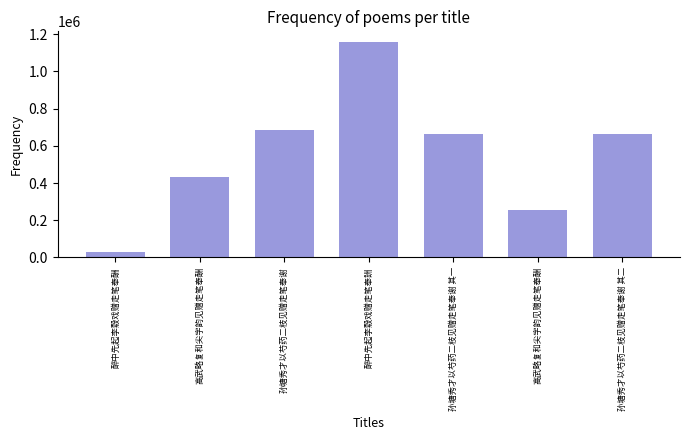

Count the number of data series in this chart.

1